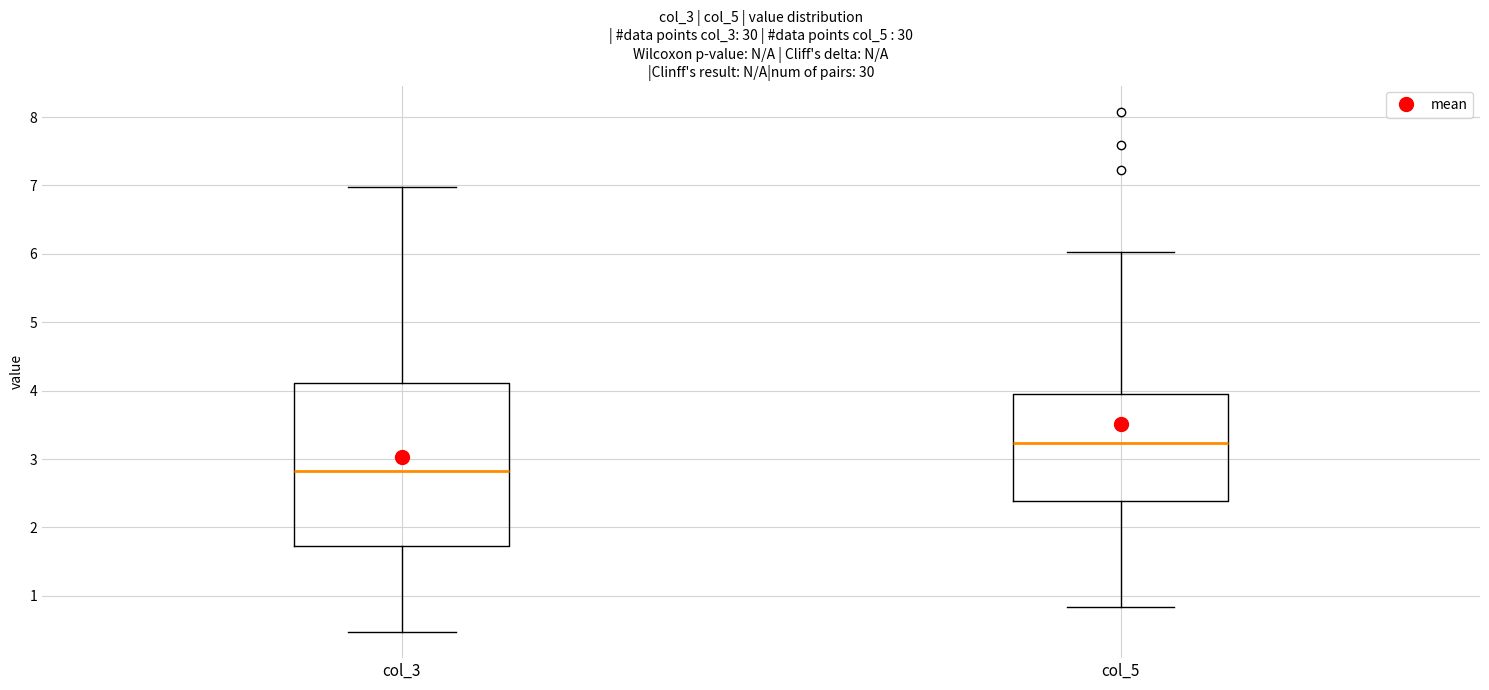

Which box's median line is the highest?

col_5